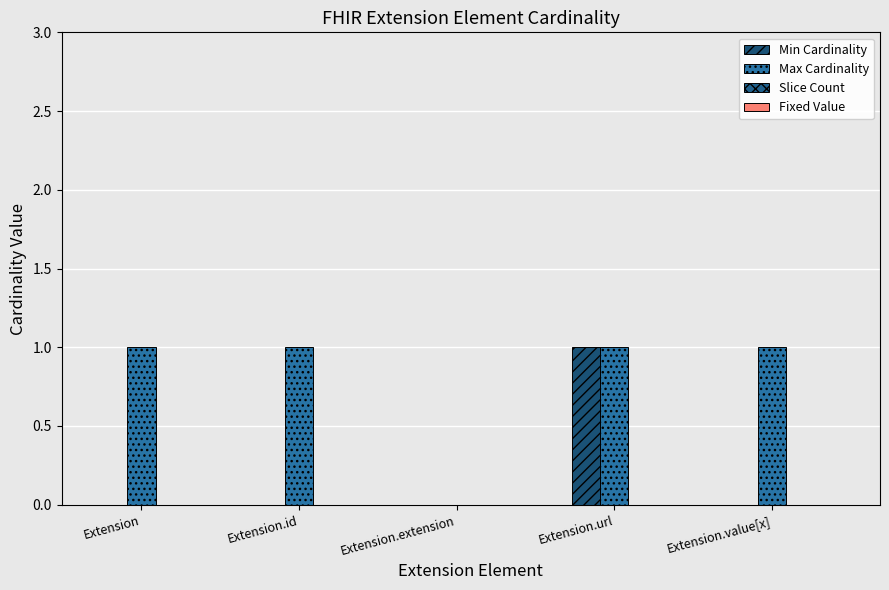

How many groups of bars are there?

5